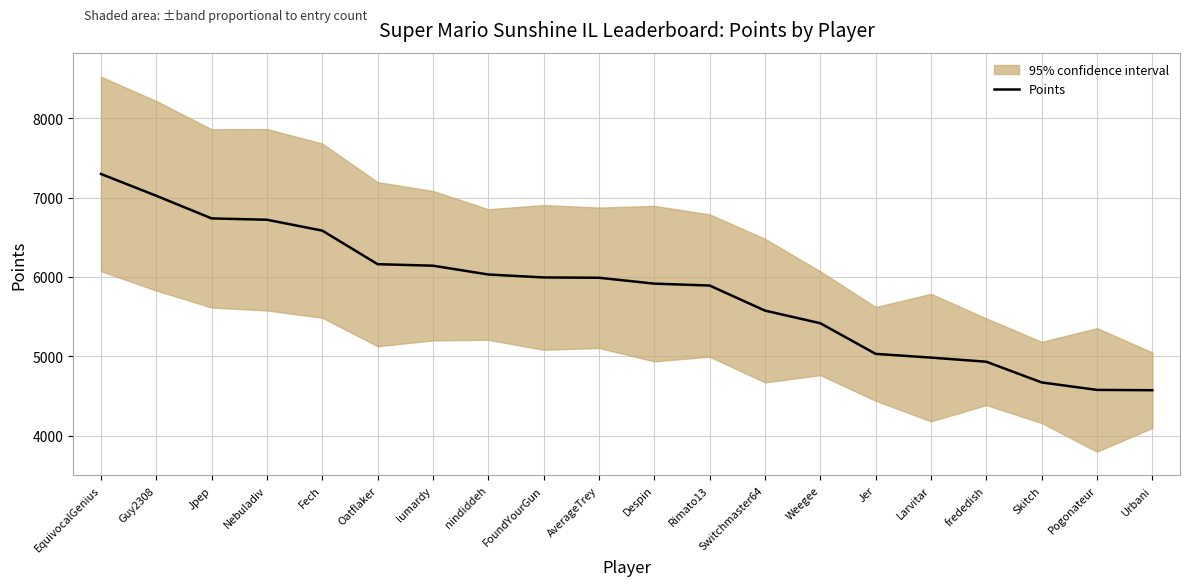

Reading left to right, list all the values displayed in this chart.

EquivocalGenius=7300	Guy2308=7025	Jpep=6740	Nebuladiv=6723	Fech=6586	Oatflaker=6163	lumardy=6144	nindiddeh=6033	FoundYourGun=5996	AverageTrey=5992	Despin=5918	Rimato13=5894	Switchmaster64=5578	Weegee=5419	Jer=5033	Larvitar=4986	frededish=4934	Skitch=4673	Pogonateur=4579	Urbani=4575